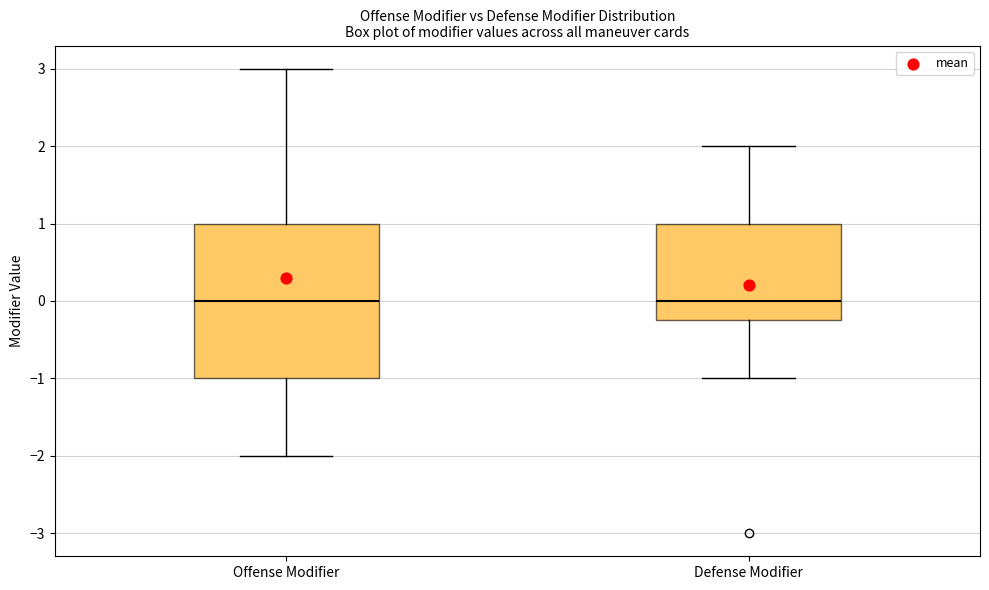

Which box is the tallest, from its lower edge to its upper edge?

Offense Modifier